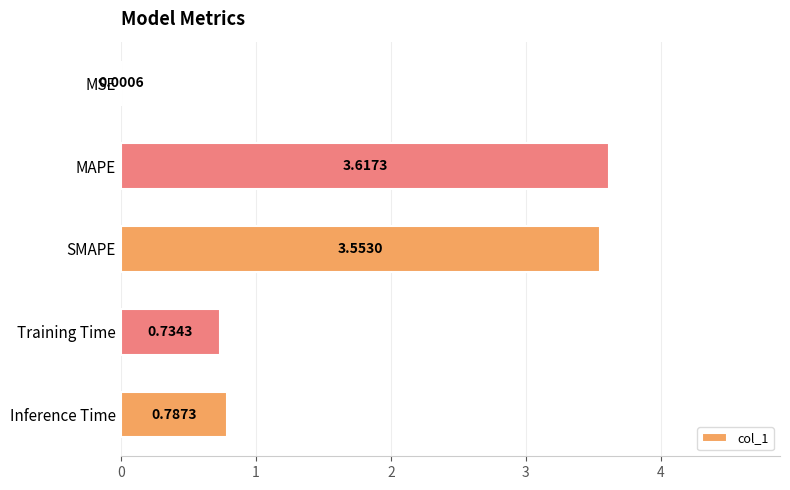

Which label corresponds to the largest value in the chart?

MAPE